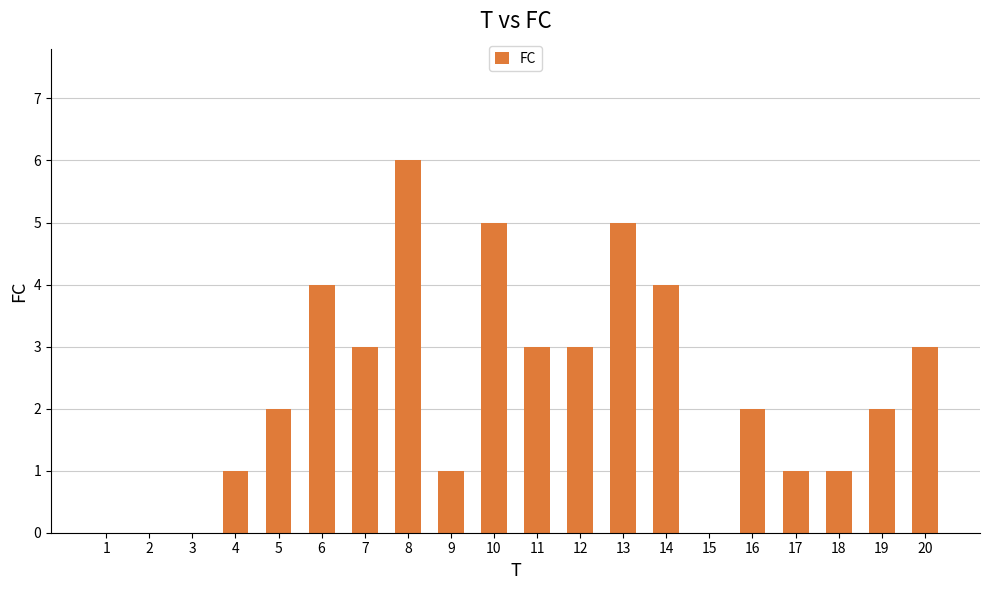

What is the average value?

2